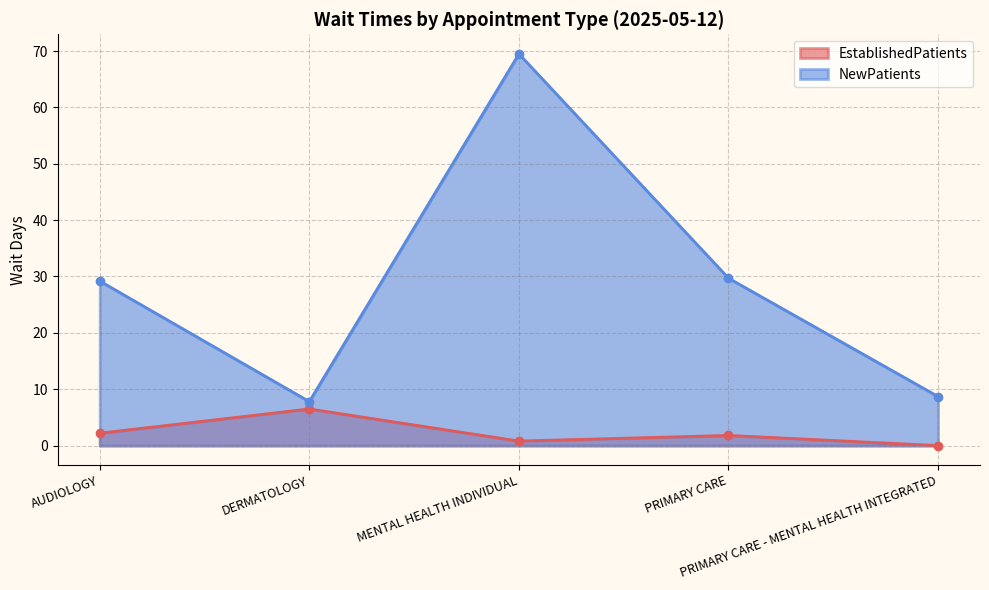

The value of EstablishedPatients at MENTAL HEALTH INDIVIDUAL is 0.8. True or false?

True